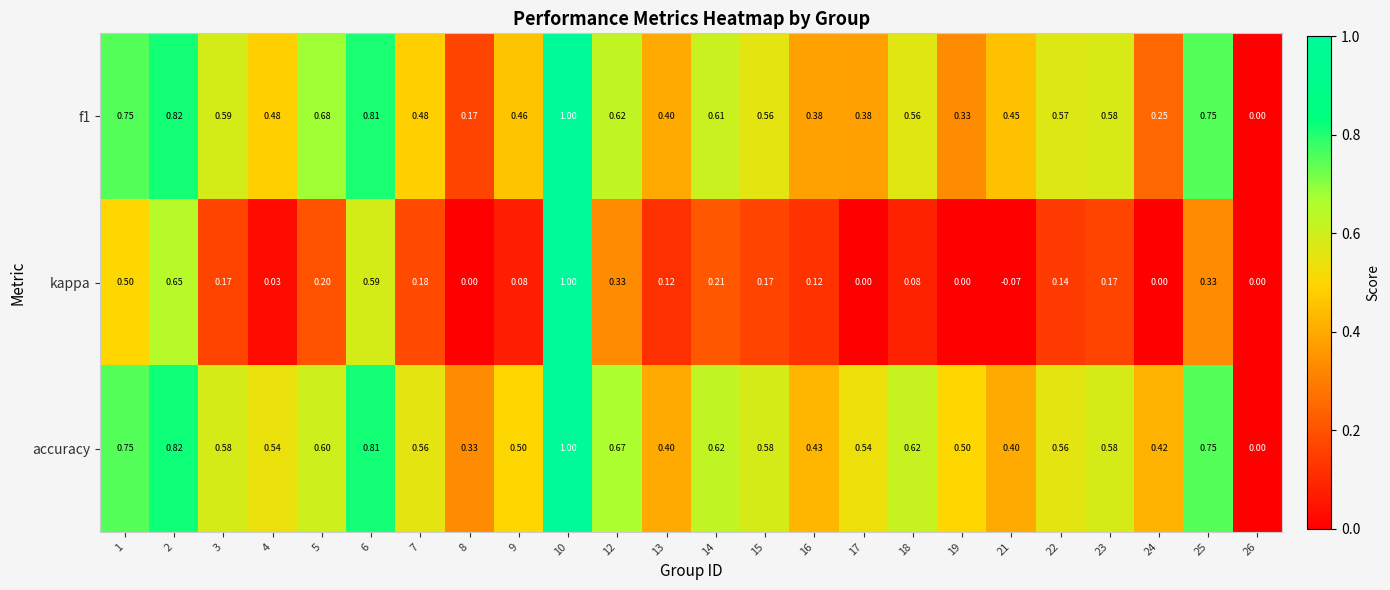

Between 4 and 13, which series saw the biggest shift?

accuracy